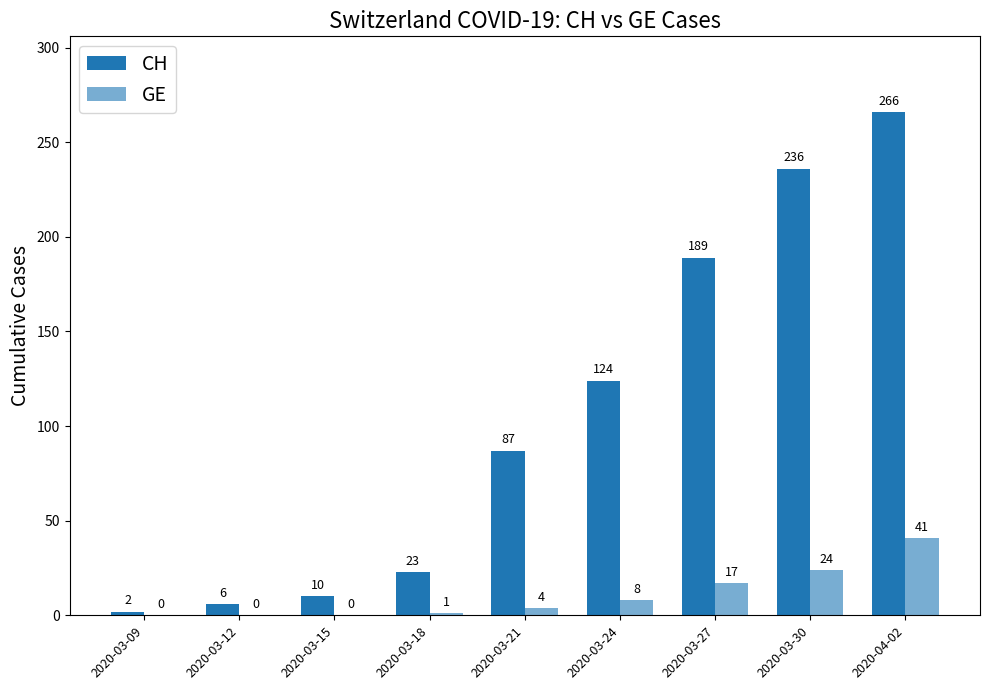

Which has a higher value, 2020-03-27 or 2020-03-21?

2020-03-27